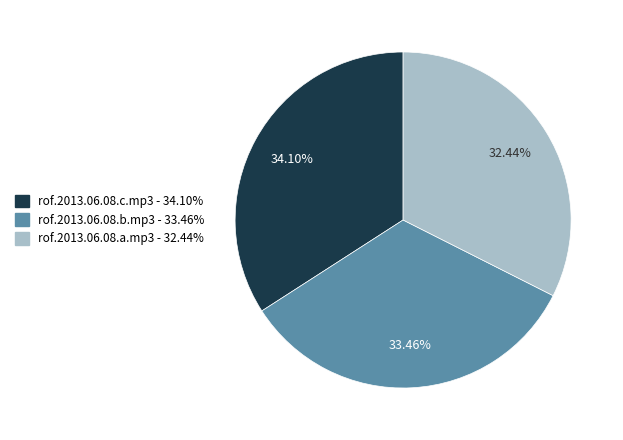

To the nearest percent, what is the combined percentage of rof.2013.06.08.a.mp3 and rof.2013.06.08.b.mp3?

66%